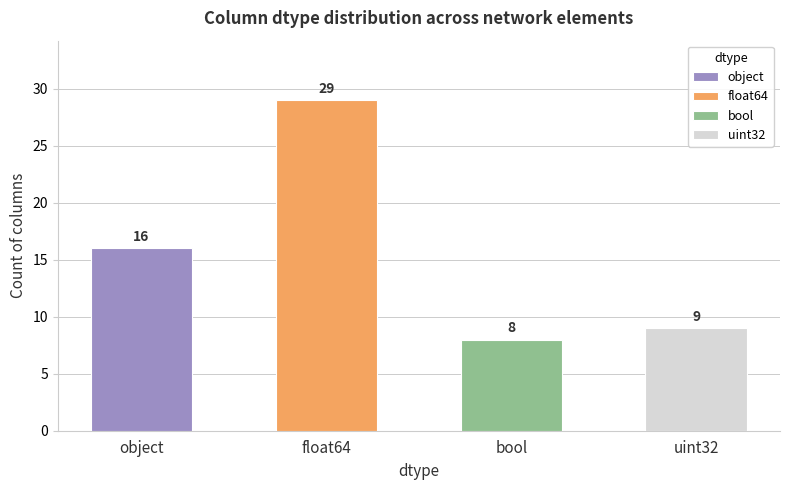

What is the label of the 2nd bar from the left?

float64